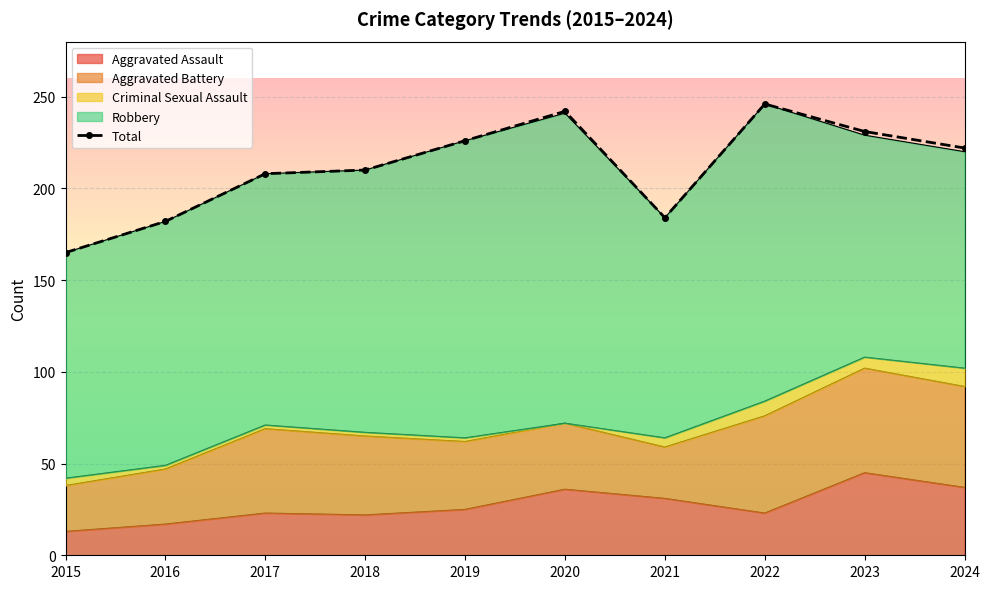

What is the greatest value displayed?

246